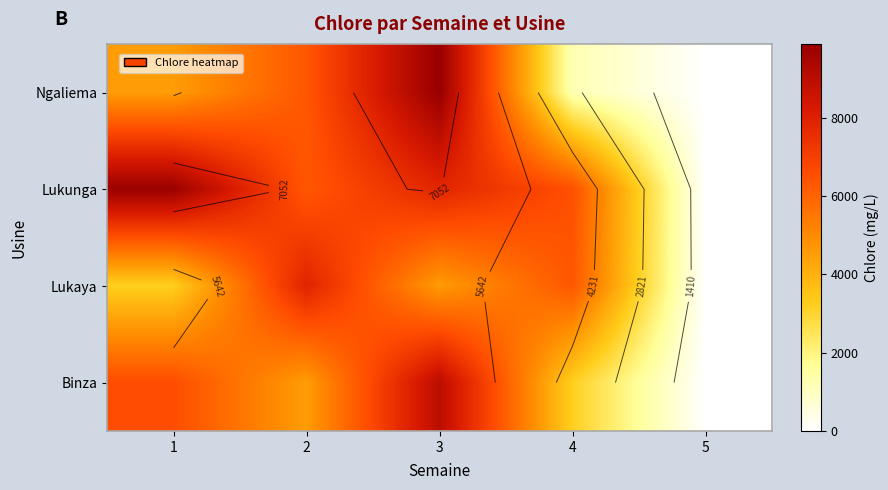

What is the highest value of the Ngaliema series?

9874